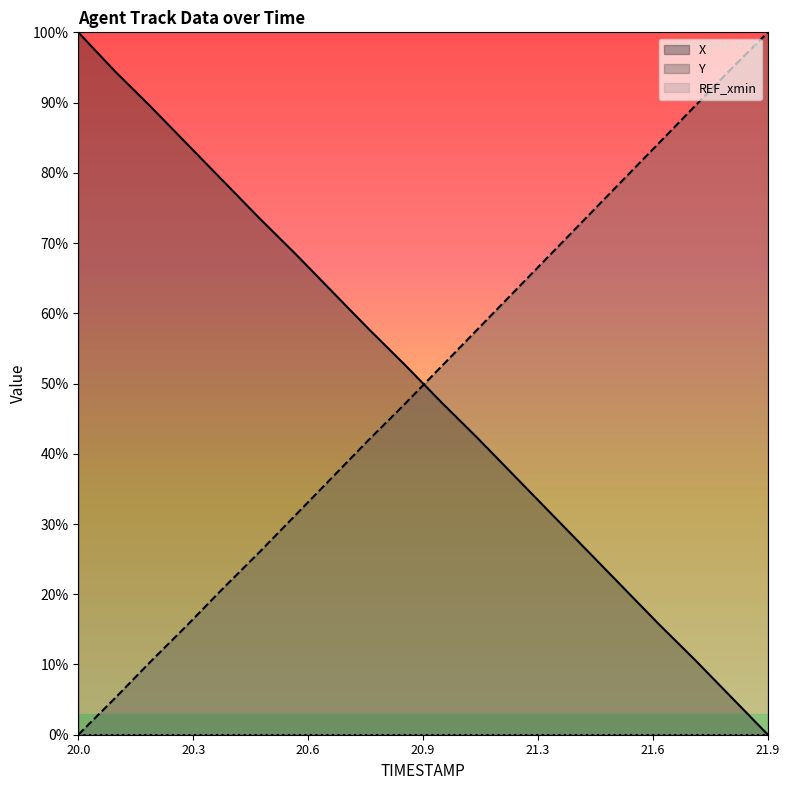

What position from the left is 21.5?

16